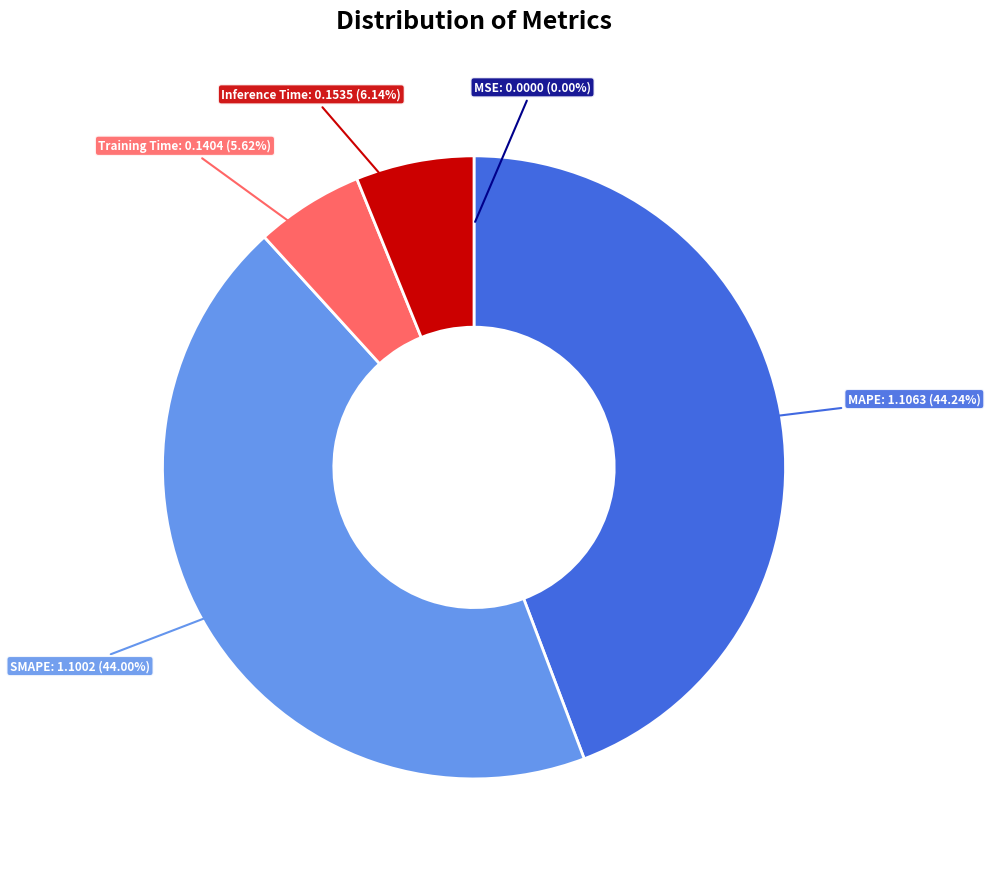

Do MAPE and Inference Time together represent more than half of the pie?

Yes